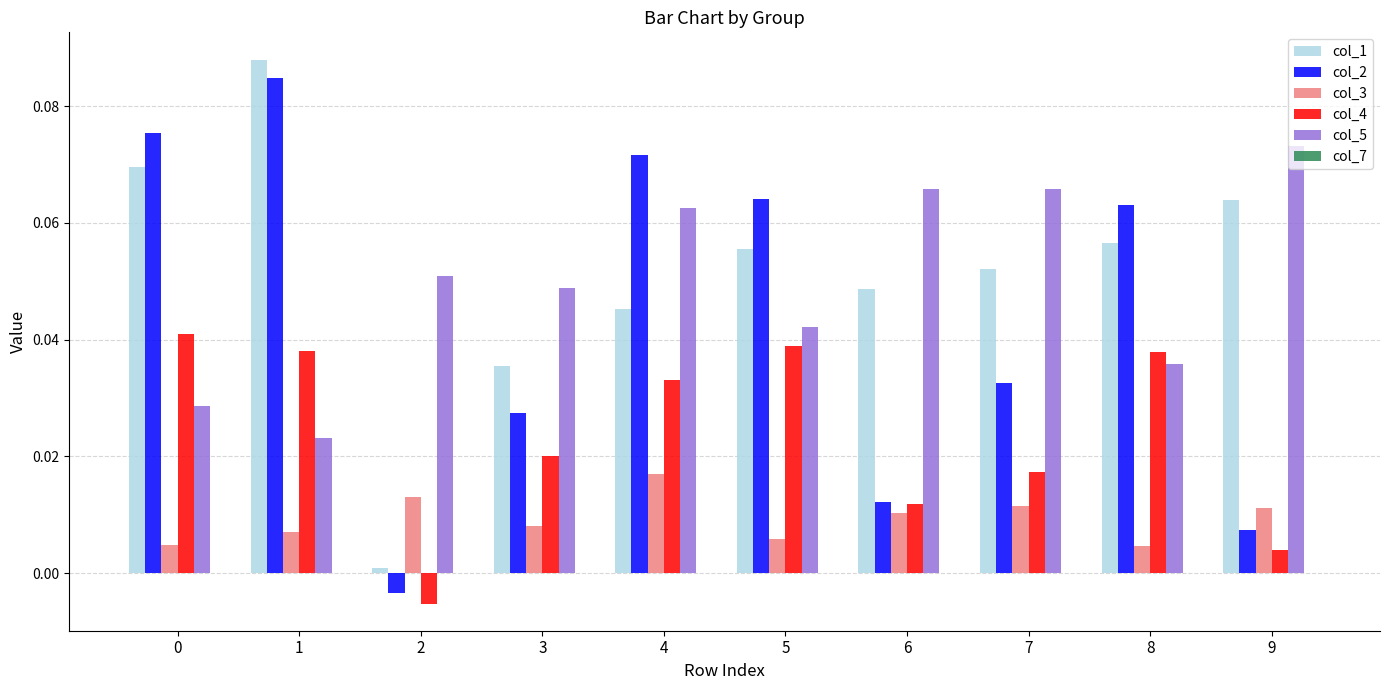

Rank the series by their maximum value, from highest to lowest.

col_1, col_2, col_5, col_4, col_3